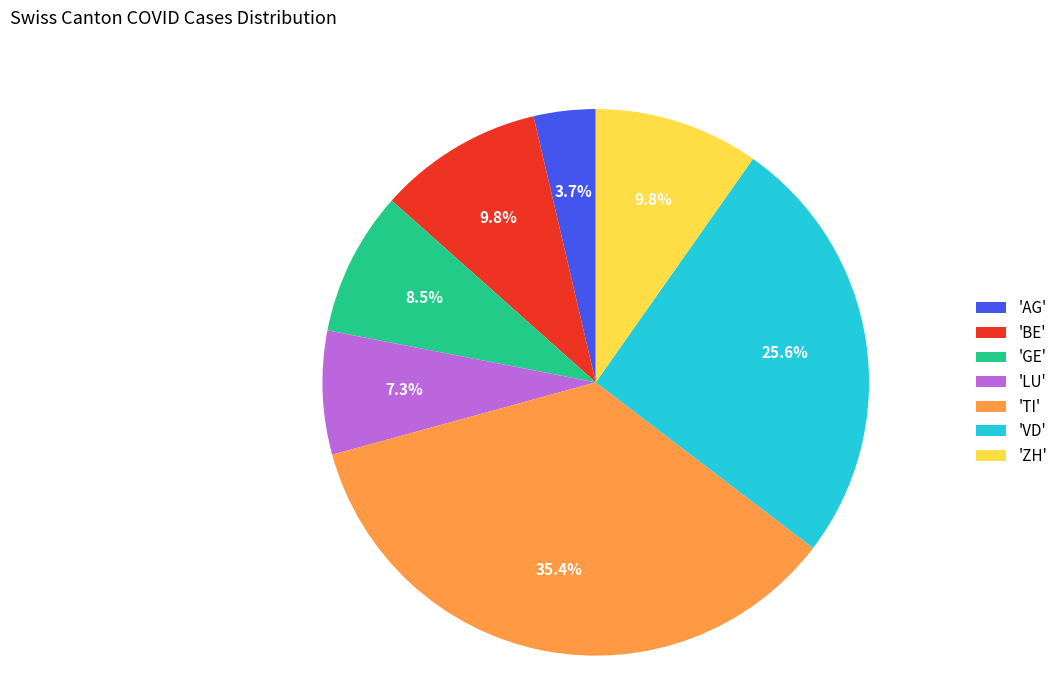

What percentage do 'VD' and 'AG' together represent?

29.3%